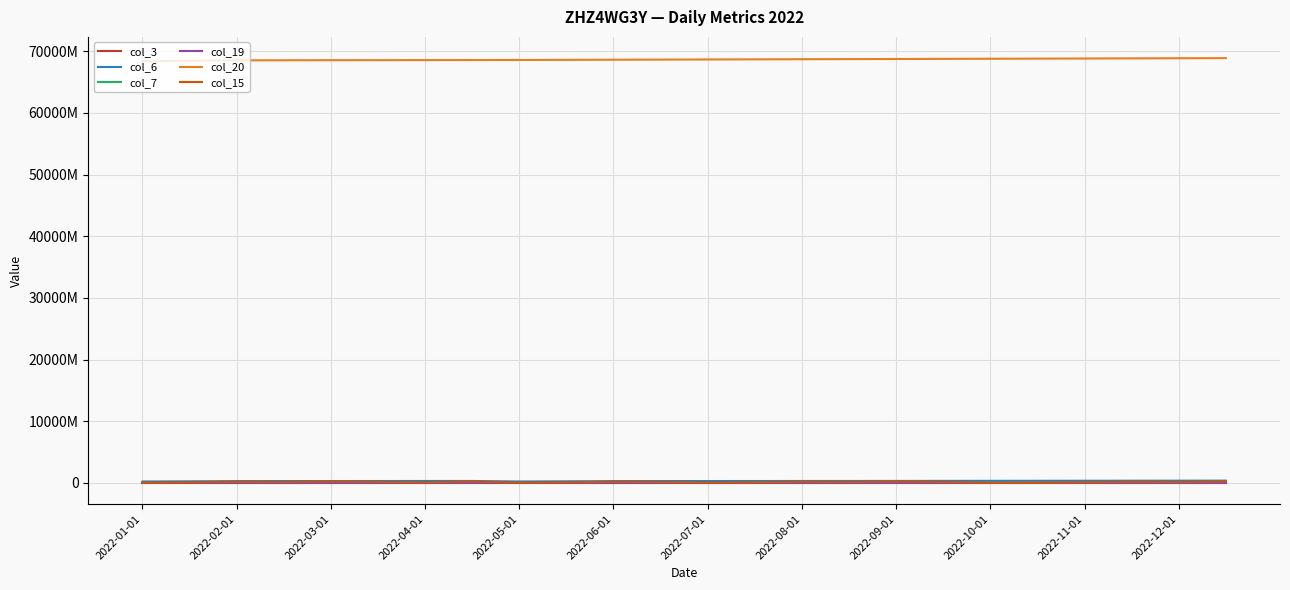

What is the difference between the maximum and minimum values in the col_3 series?

226093784